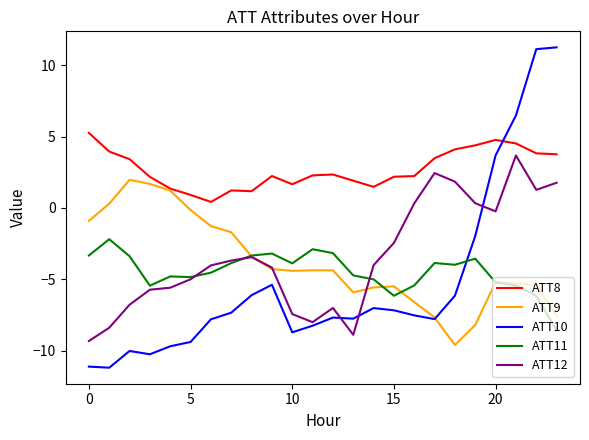

How many distinct data groups are displayed?

5